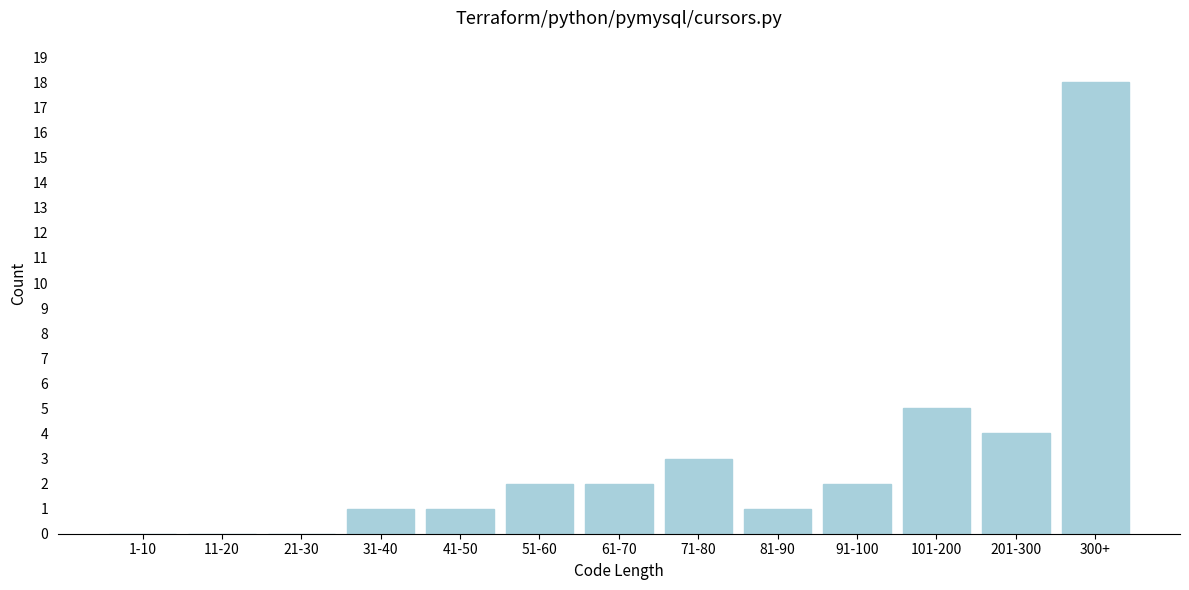

Reading right to left, transcribe all the data shown in this chart.

300+=18	201-300=4	101-200=5	91-100=2	81-90=1	71-80=3	61-70=2	51-60=2	41-50=1	31-40=1	21-30=0	11-20=0	1-10=0